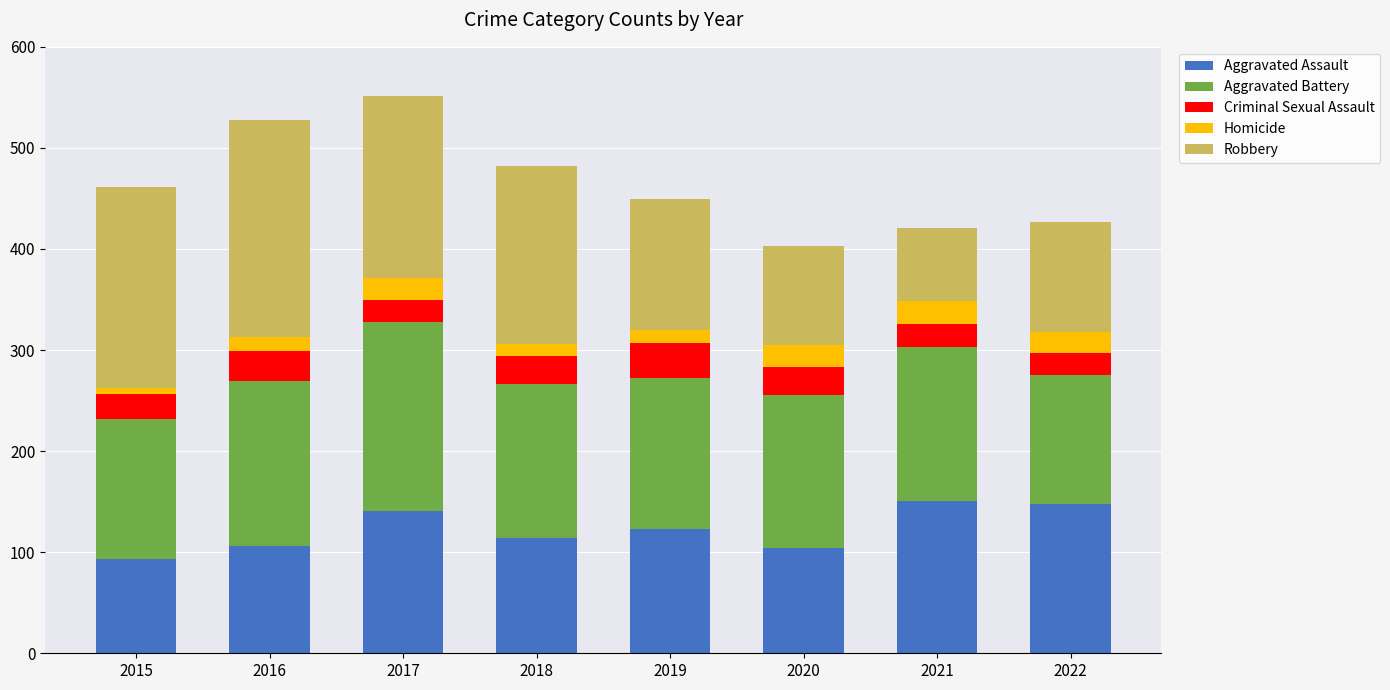

What is the total value across all series at 2018?

482